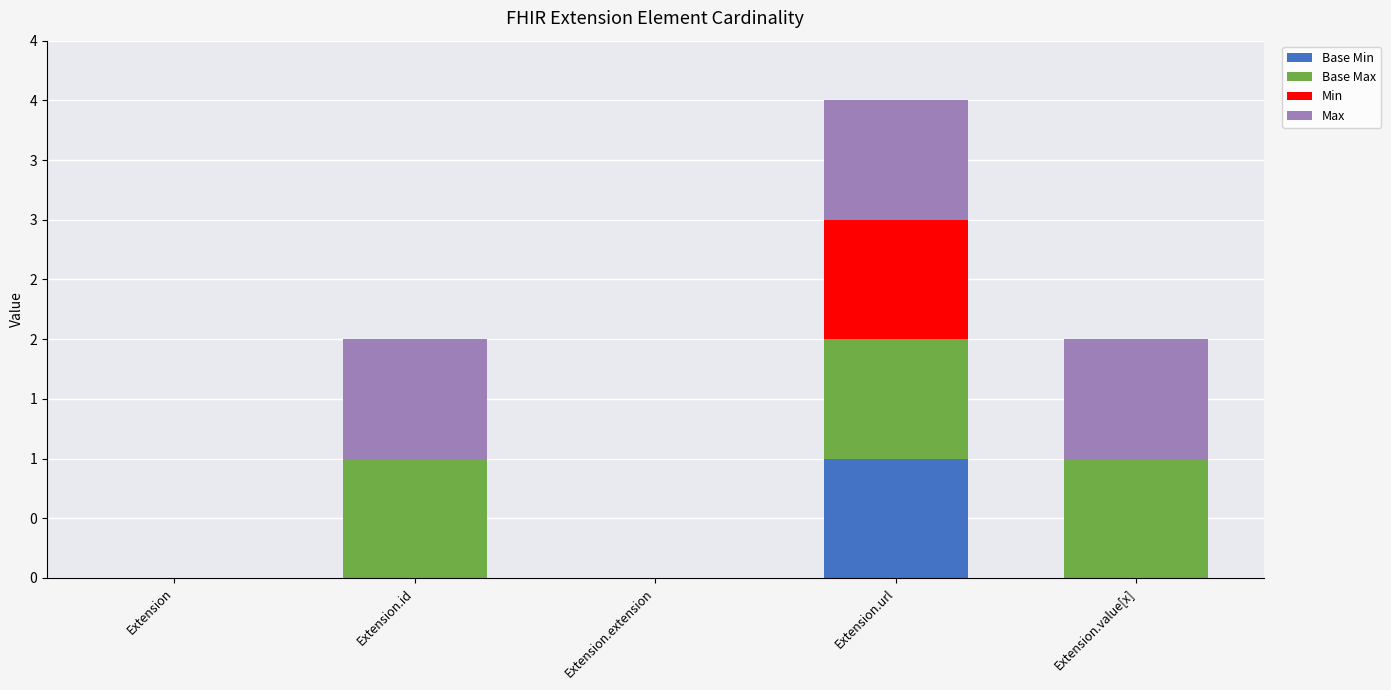

Which series has the widest spread of values?

Base Min